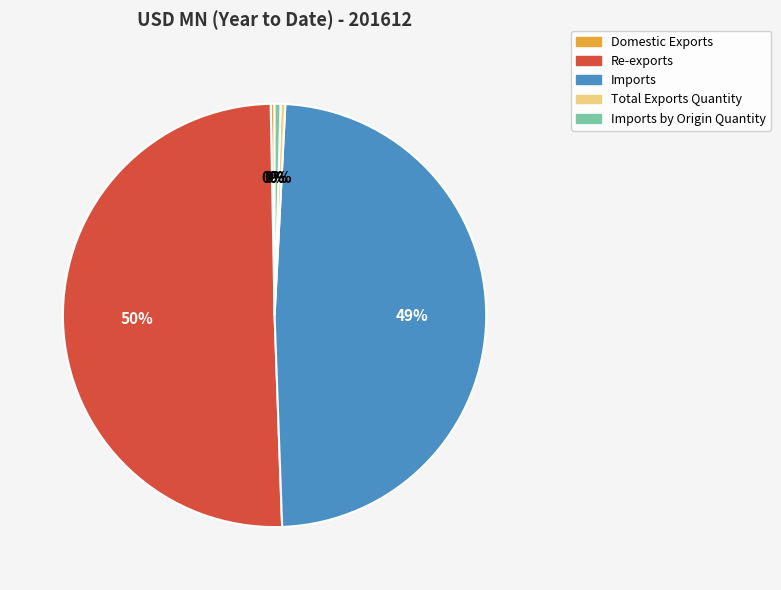

Which slice represents more than half of the pie?

Re-exports